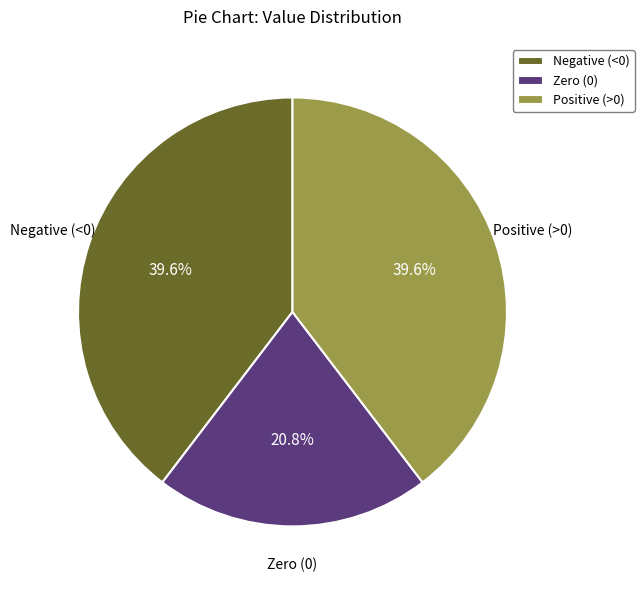

Which slice is the smallest?

Zero (0)